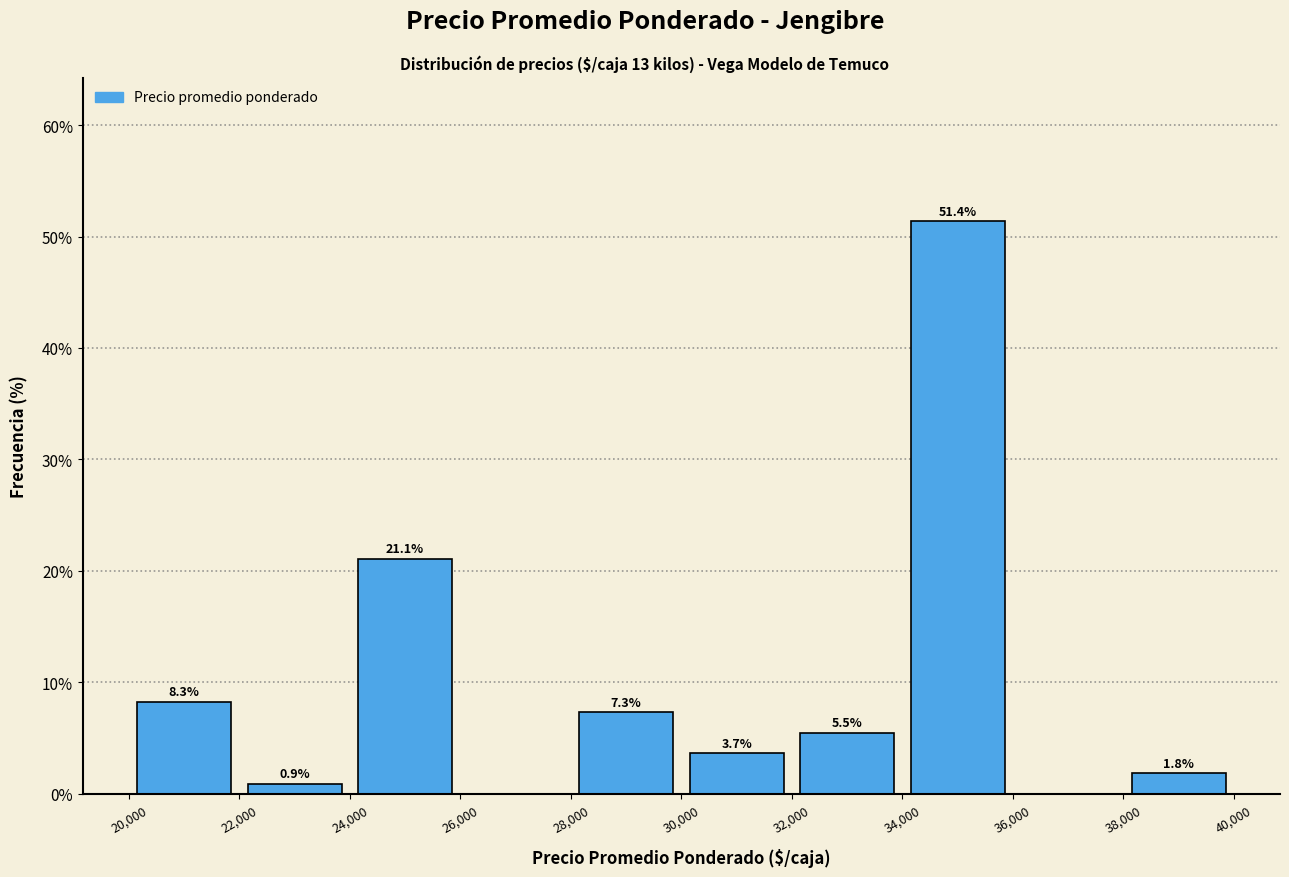

Which range on the x-axis has the tallest bar?

34,000 to 36,000